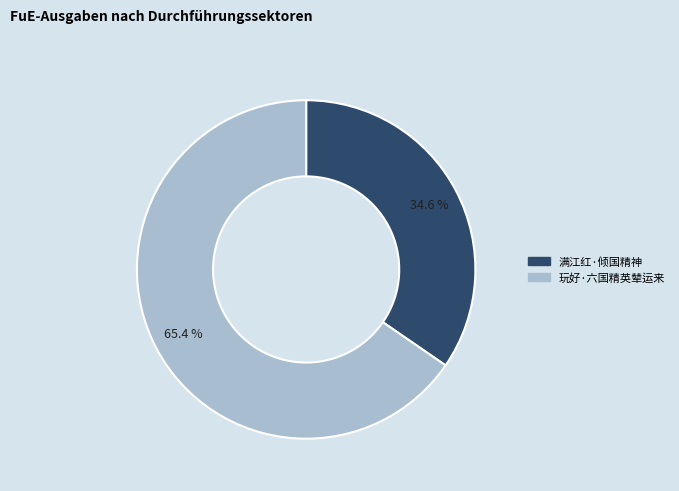

To the nearest percent, what is the difference between the largest and smallest slice percentages?

31%